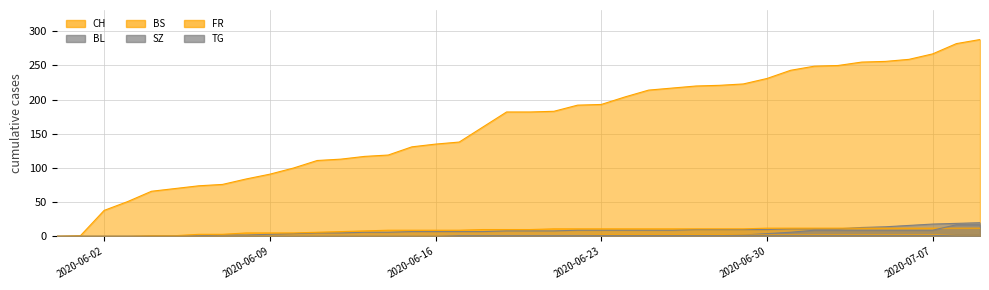

How many values in the FR series exceed 1?

17